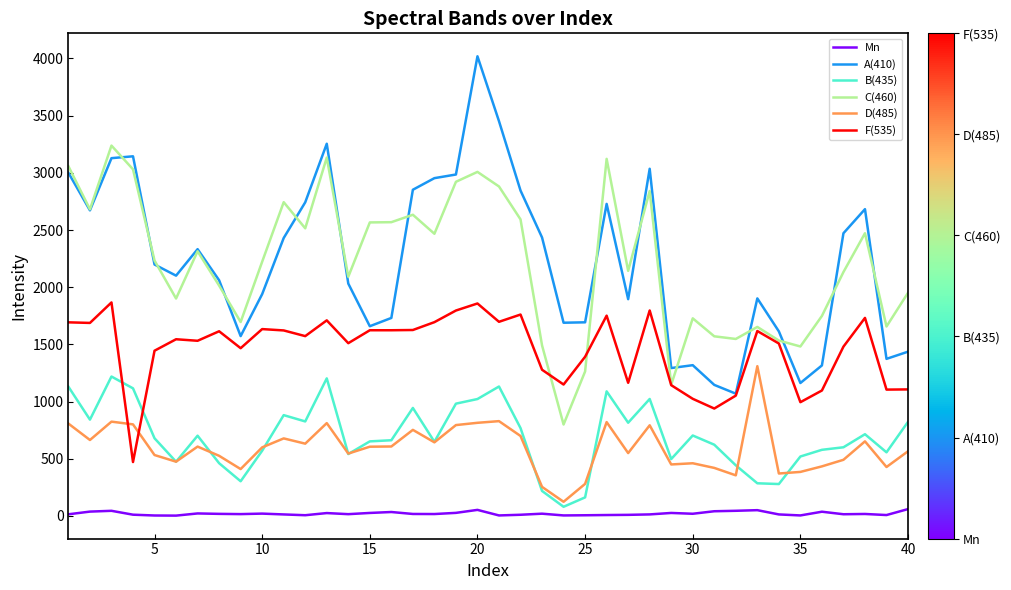

At how many categories does at least one series exceed 3675?

1